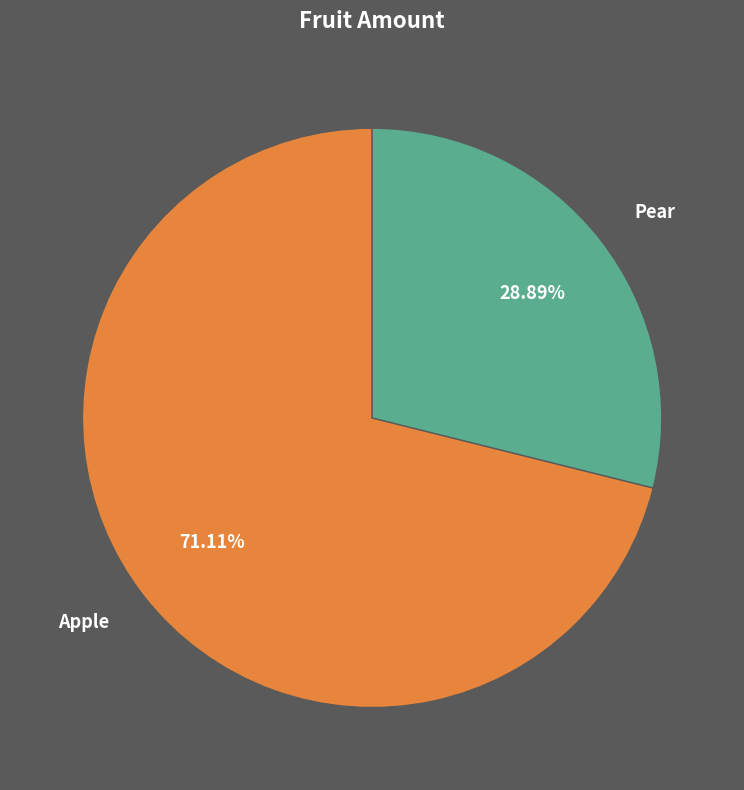

How many segments does this pie chart have?

2